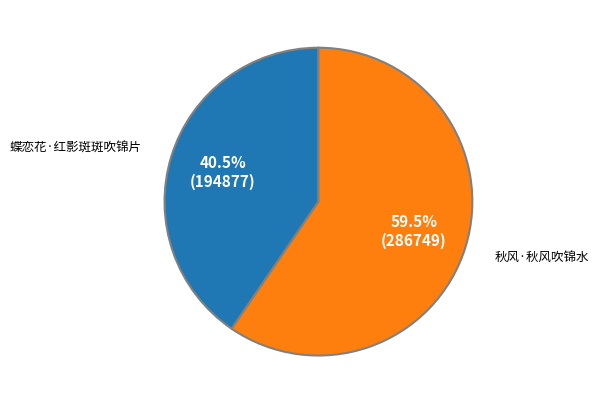

What is the ratio of the value at 秋风·秋风吹锦水 to the value at 蝶恋花·红影斑斑吹锦片?

1.5